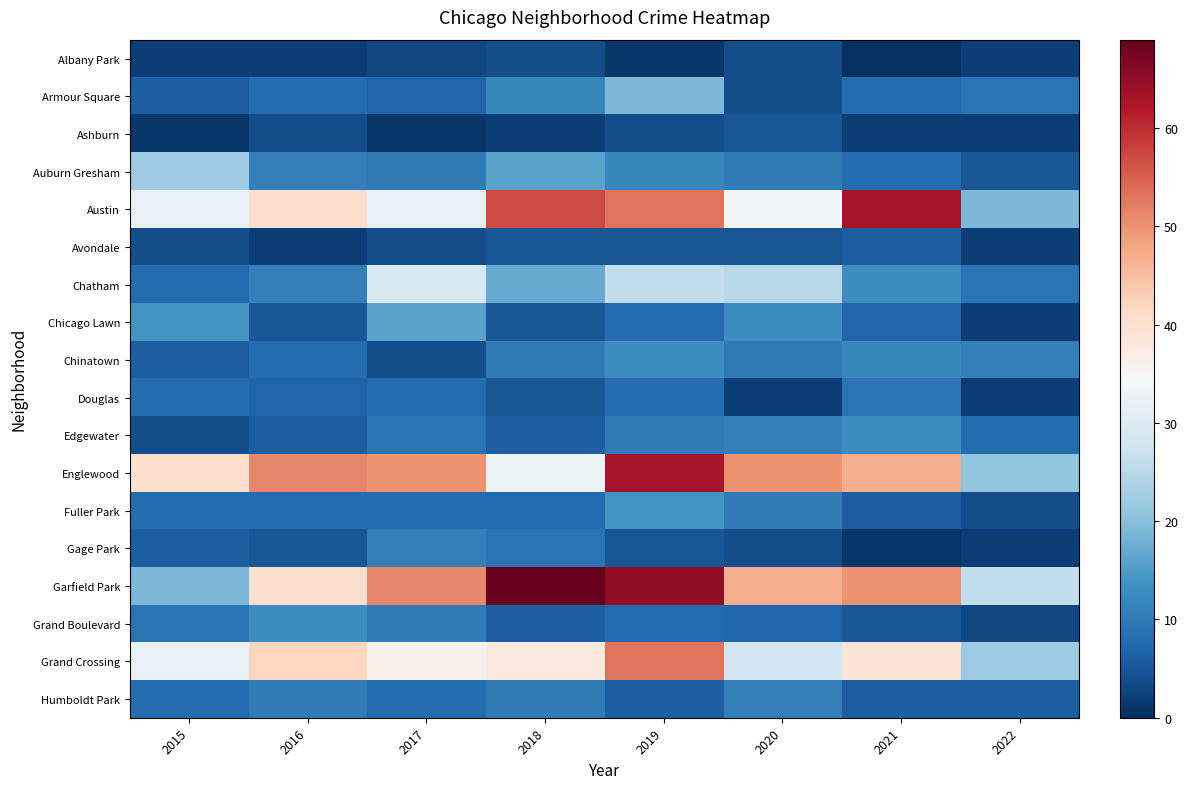

What is the difference between the highest and lowest values at 2020?

48